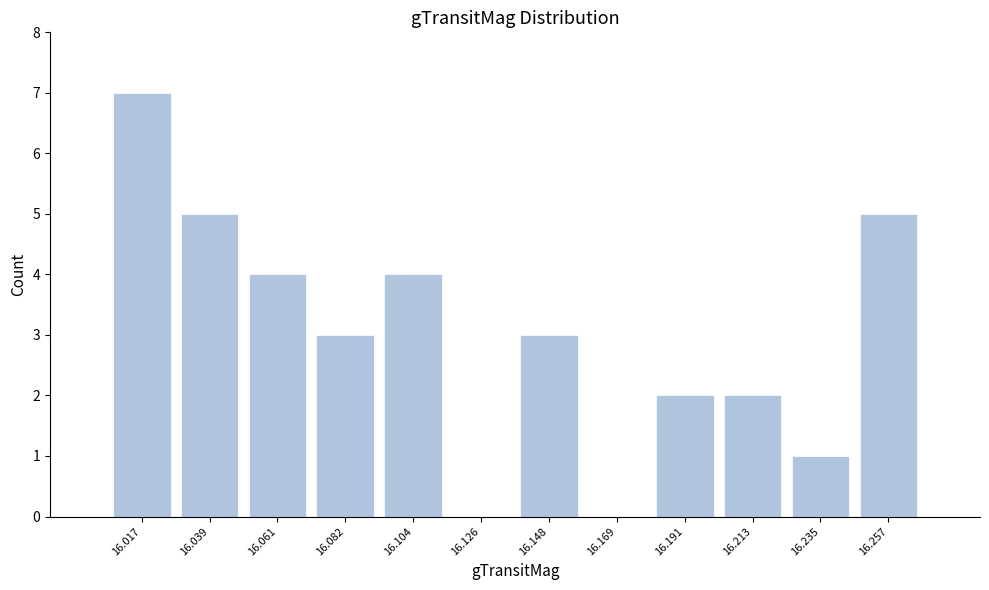

Reading left to right, transcribe this chart: for each bar, give the range it covers on the x-axis and its height. Neither the bar edges nor the heights are printed on the chart, so give them approximately, as read against the axes.

16.005 to 16.030: 7
16.030 to 16.050: 5
16.050 to 16.070: 4
16.070 to 16.095: 3
16.095 to 16.115: 4
16.115 to 16.135: 0
16.135 to 16.160: 3
16.160 to 16.180: 0
16.180 to 16.200: 2
16.200 to 16.225: 2
16.225 to 16.245: 1
16.245 to 16.265: 5